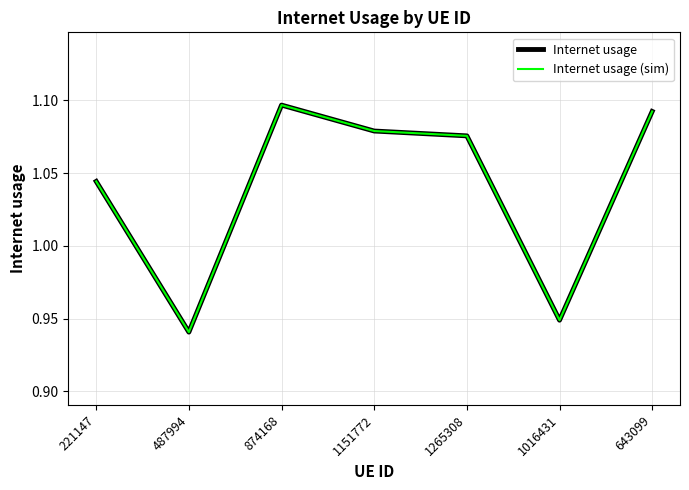

True or false: Internet usage (sim) and Internet usage intersect in this chart.

False